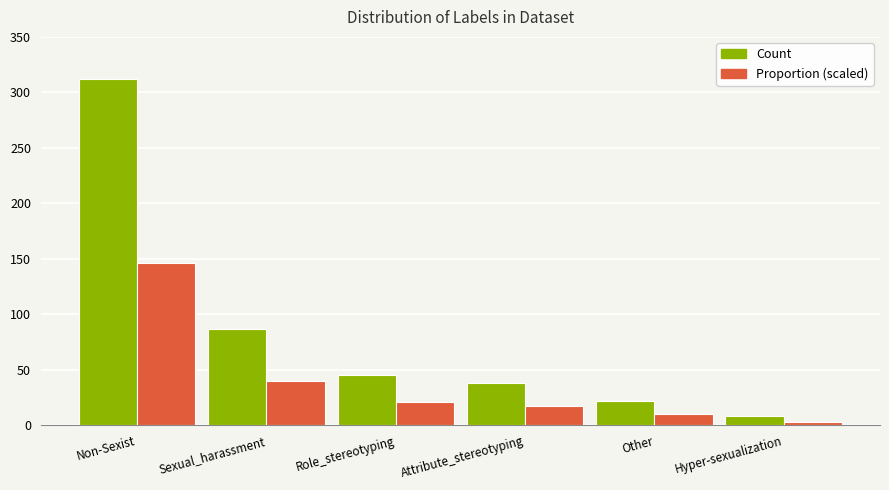

What is the total value across all series at Non-Sexist?

458